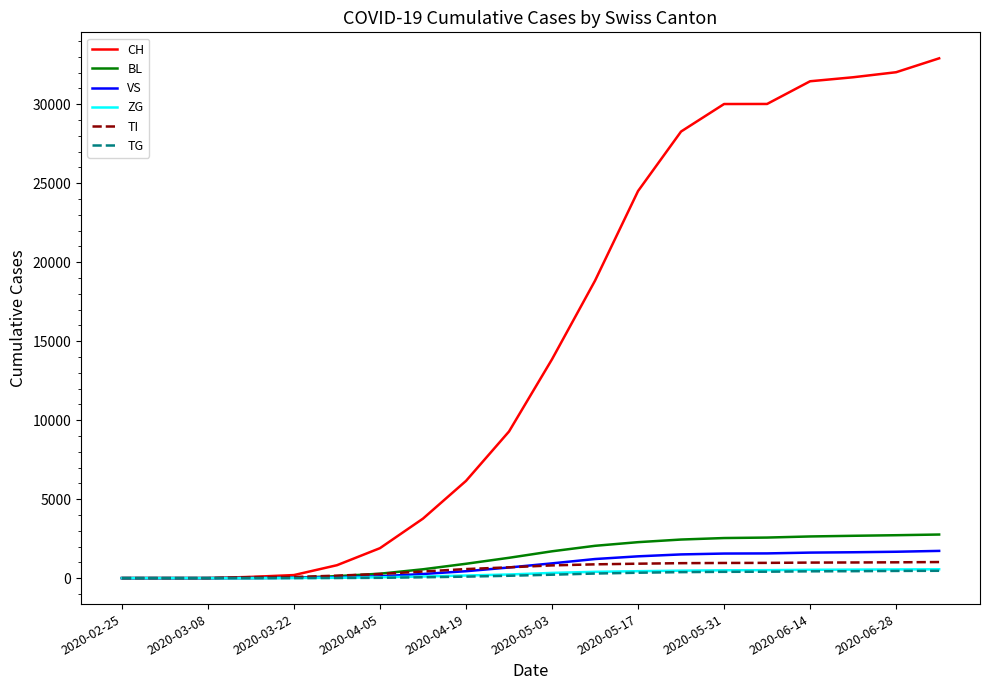

Which series has the largest range (max minus min)?

CH